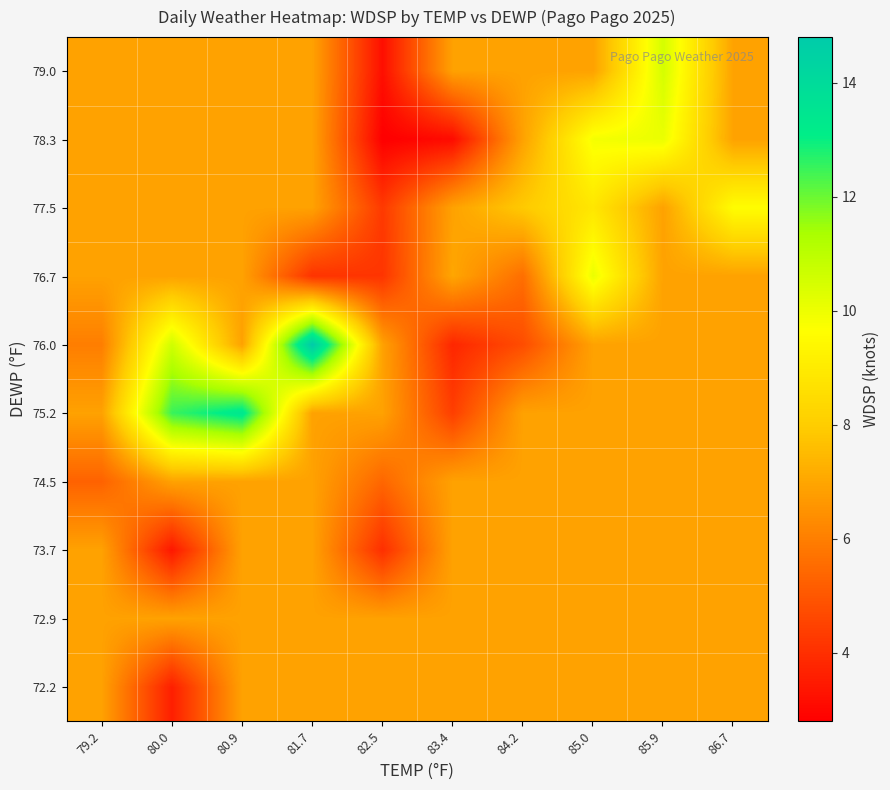

What is the spread (max minus min) of values at 85.9?

3.6